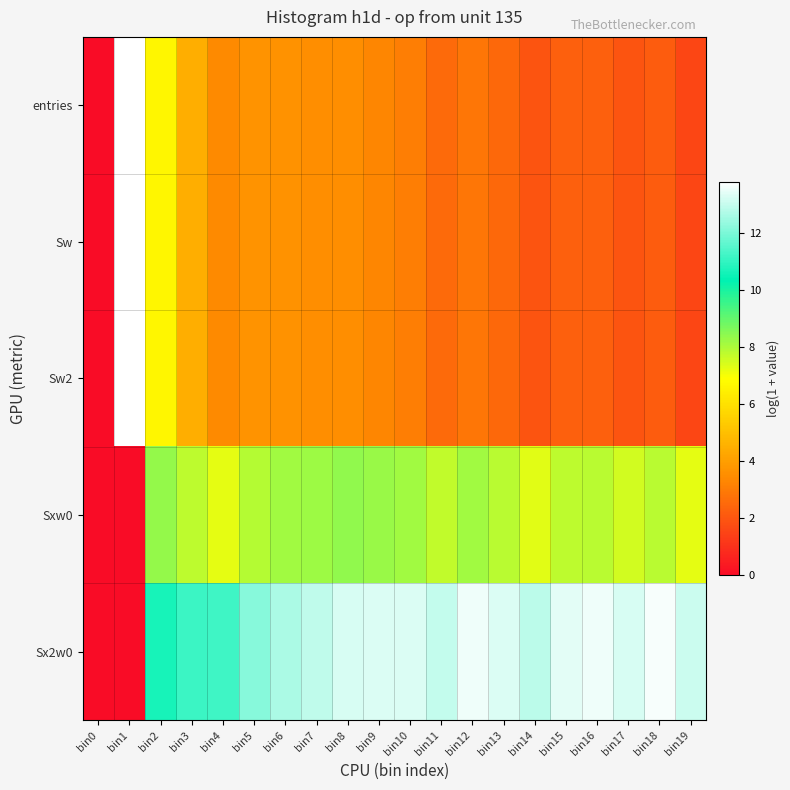

Reading left to right, what are all the values shown in this chart?

entries: bin0=0.0	bin1=13.8	bin2=6.7	bin3=4.5	bin4=3.4	bin5=3.7	bin6=3.7	bin7=3.6	bin8=3.6	bin9=3.3	bin10=3.1	bin11=2.6	bin12=2.9	bin13=2.5	bin14=1.9	bin15=2.3	bin16=2.3	bin17=1.9	bin18=2.2	bin19=1.6
Sw: bin0=0.0	bin1=13.8	bin2=6.7	bin3=4.5	bin4=3.4	bin5=3.7	bin6=3.7	bin7=3.6	bin8=3.6	bin9=3.3	bin10=3.1	bin11=2.6	bin12=2.9	bin13=2.5	bin14=1.9	bin15=2.3	bin16=2.3	bin17=1.9	bin18=2.2	bin19=1.6
Sw2: bin0=0.0	bin1=13.8	bin2=6.7	bin3=4.5	bin4=3.4	bin5=3.7	bin6=3.7	bin7=3.6	bin8=3.6	bin9=3.3	bin10=3.1	bin11=2.6	bin12=2.9	bin13=2.5	bin14=1.9	bin15=2.3	bin16=2.3	bin17=1.9	bin18=2.2	bin19=1.6
Sxw0: bin0=0.0	bin1=0.0	bin2=8.4	bin3=7.8	bin4=7.3	bin5=7.9	bin6=8.2	bin7=8.2	bin8=8.4	bin9=8.3	bin10=8.2	bin11=7.7	bin12=8.2	bin13=7.8	bin14=7.3	bin15=7.8	bin16=7.9	bin17=7.5	bin18=7.9	bin19=7.2
Sx2w0: bin0=0.0	bin1=0.0	bin2=10.7	bin3=11.2	bin4=11.2	bin5=12.2	bin6=12.7	bin7=12.9	bin8=13.3	bin9=13.3	bin10=13.3	bin11=13.0	bin12=13.6	bin13=13.3	bin14=12.8	bin15=13.4	bin16=13.6	bin17=13.3	bin18=13.7	bin19=13.1